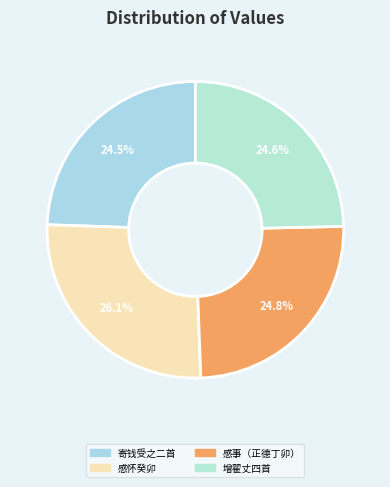

To the nearest percent, what is the difference between the largest and smallest slice percentages?

2%